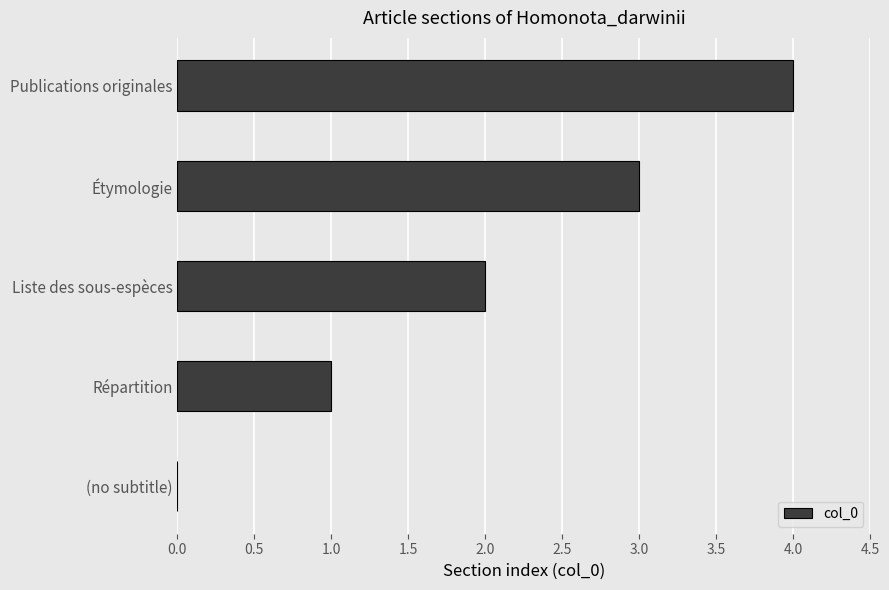

What is the greatest value displayed?

4